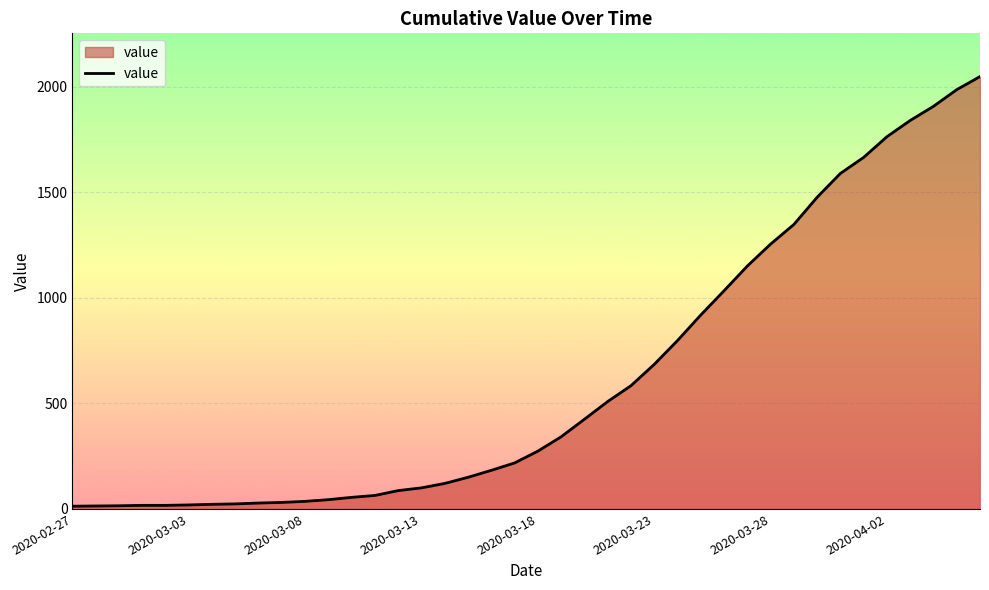

How many values are below 274?

20